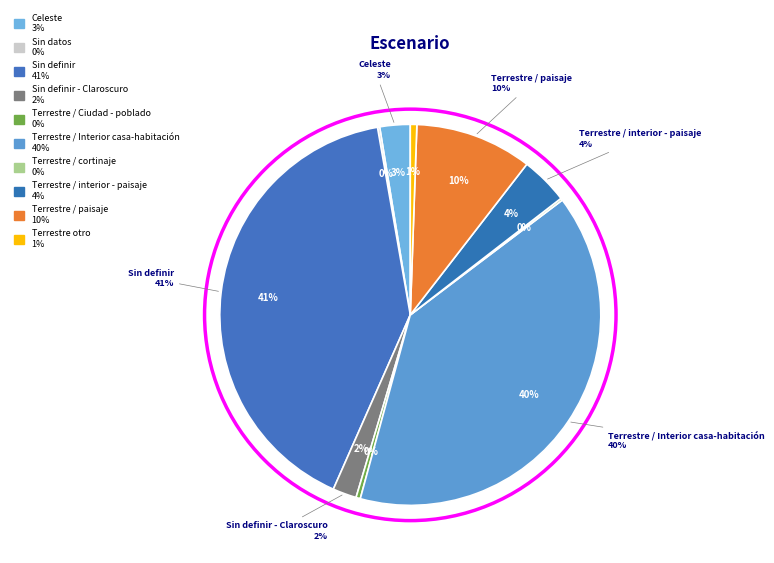

To the nearest percent, what portion does Sin definir - Claroscuro represent?

2%